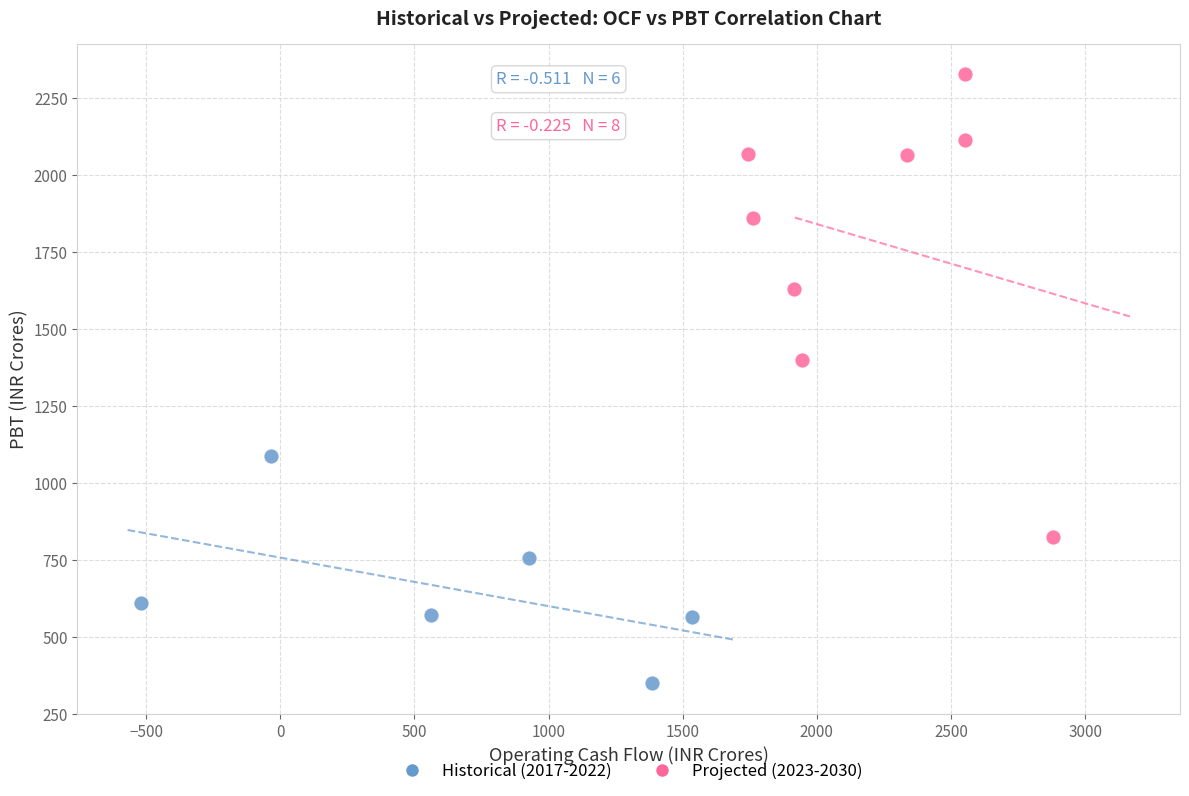

Which series contains the lowest Y value?

Historical (2017-2022)